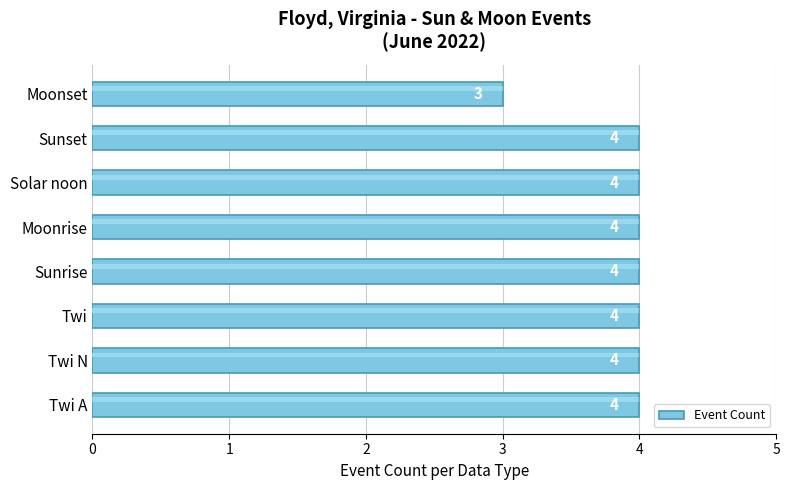

Count the values in the range 4 to 5.

7